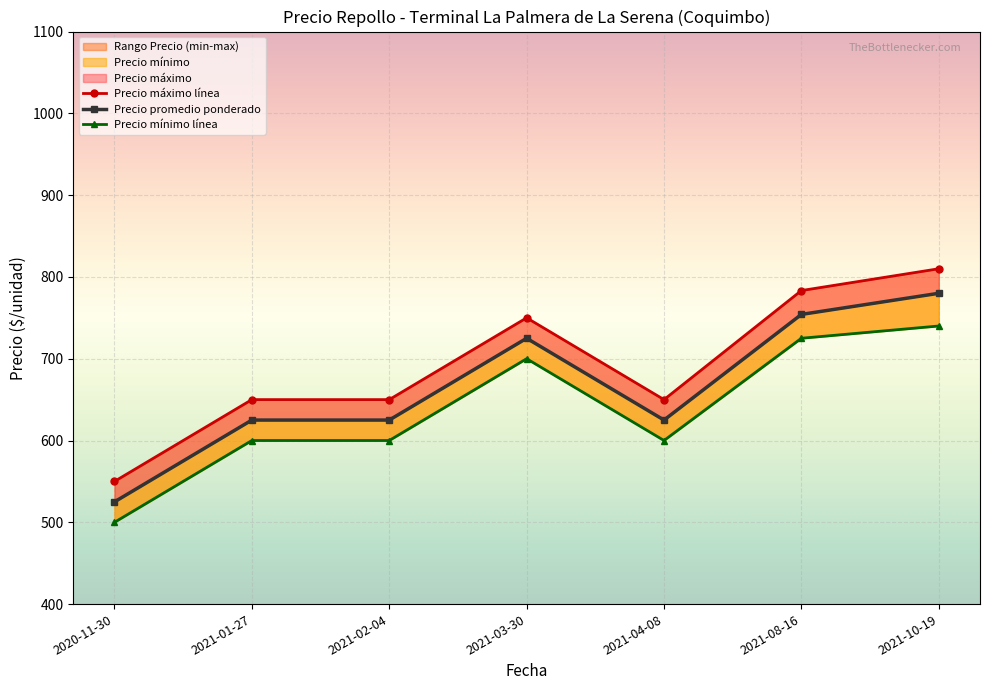

What is the maximum value for Precio máximo línea?

810.0